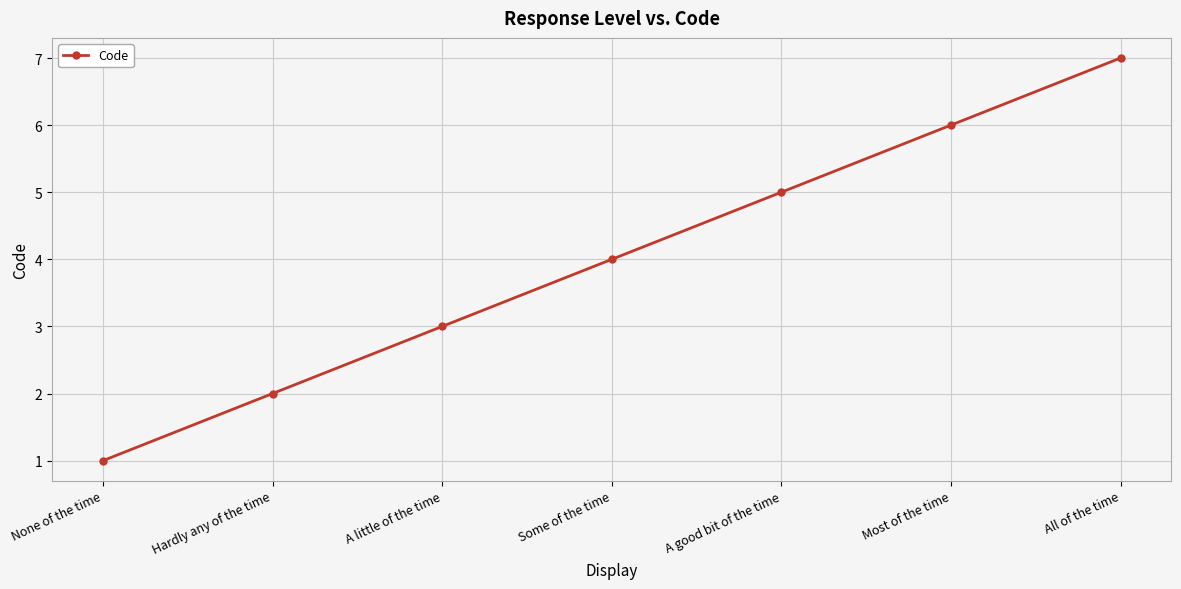

The value at Most of the time is 6. True or false?

True